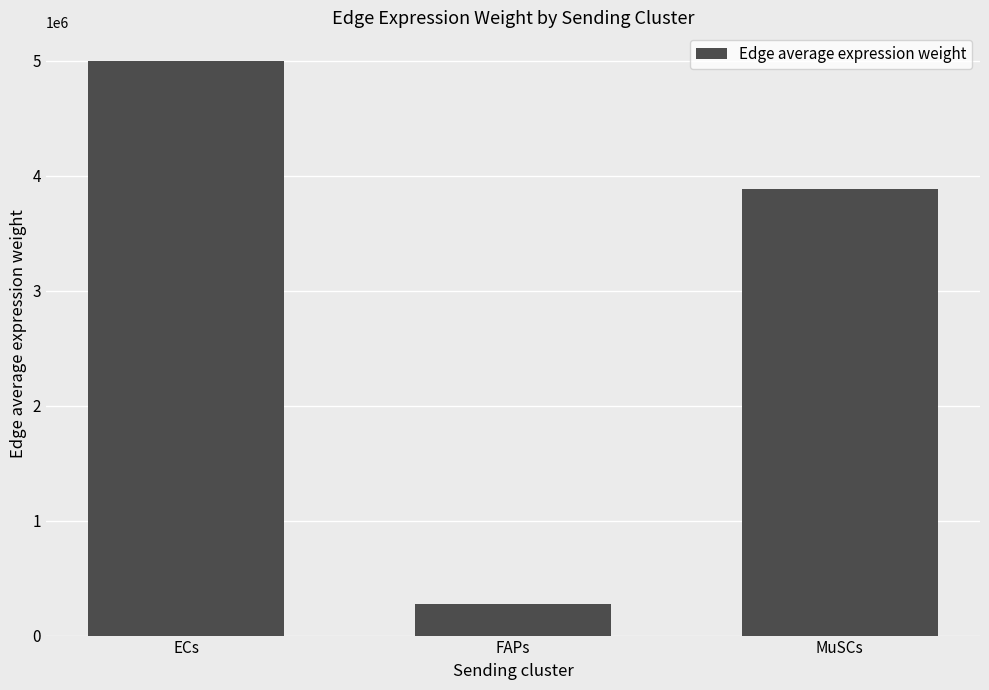

How many bars are there in total?

3